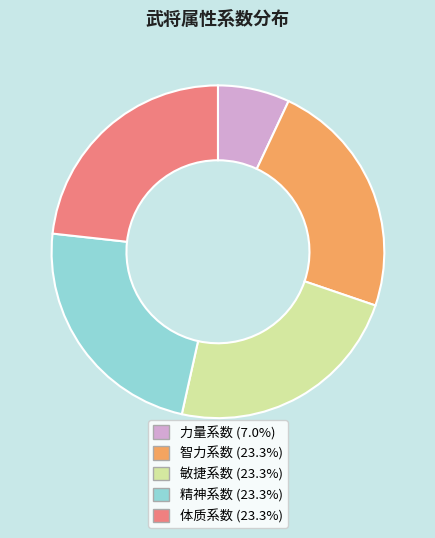

Which slice is the smallest?

力量系数